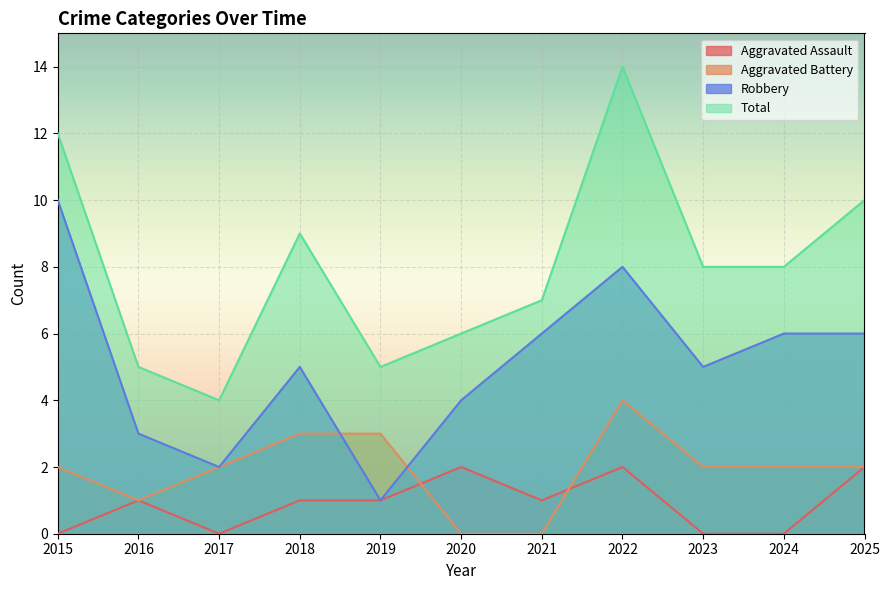

How many interior local peaks does the Robbery series have?

2